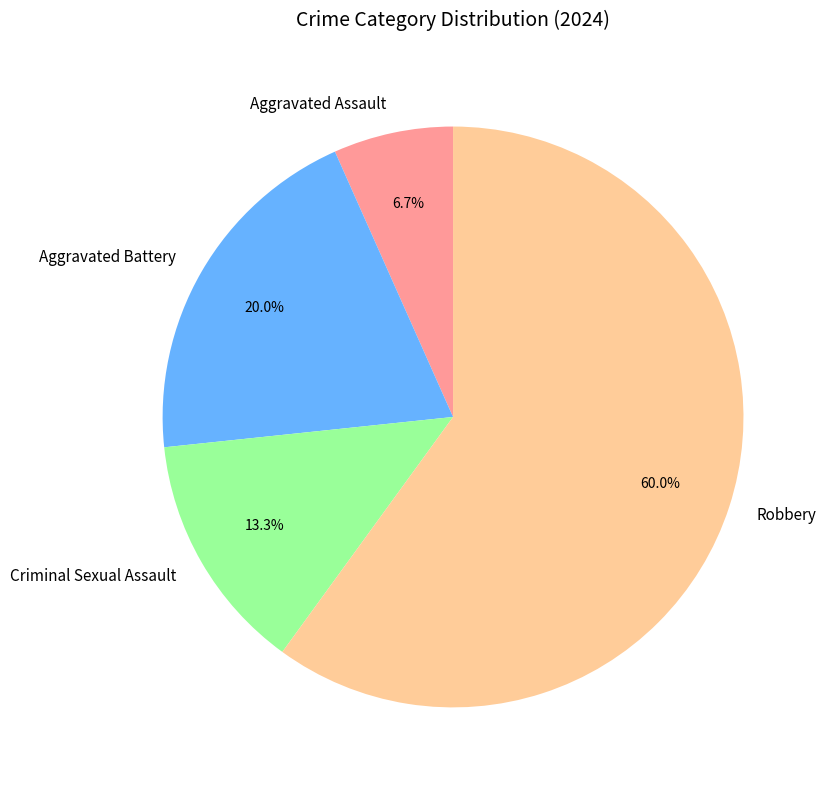

Which has a higher value, Aggravated Assault or Criminal Sexual Assault?

Criminal Sexual Assault